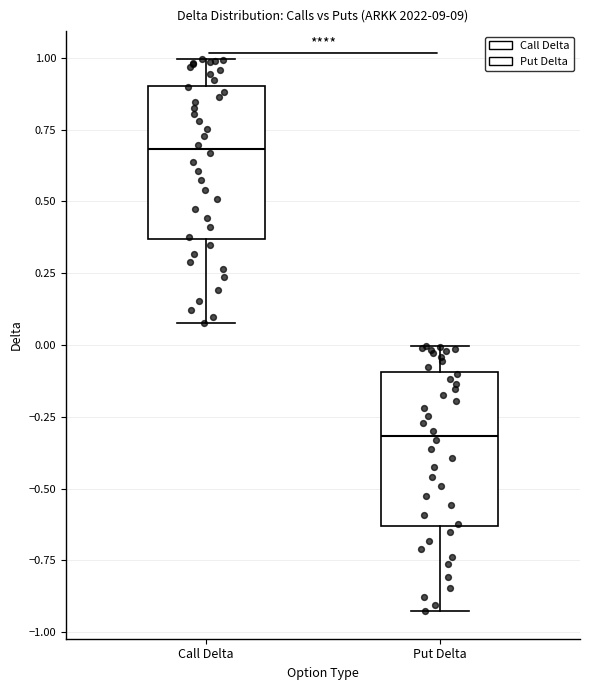

Reading left to right, transcribe this box plot: for each box, give where its median line is, the range the box spans, and where its two whiskers end, as read against the y-axis. The values are not printed on the chart, so give them approximately, as read against the axis.

Call Delta: median 0.70, box 0.35 to 0.90, whiskers 0.10 to 1.00
Put Delta: median -0.30, box -0.65 to -0.10, whiskers -0.95 to 0.00